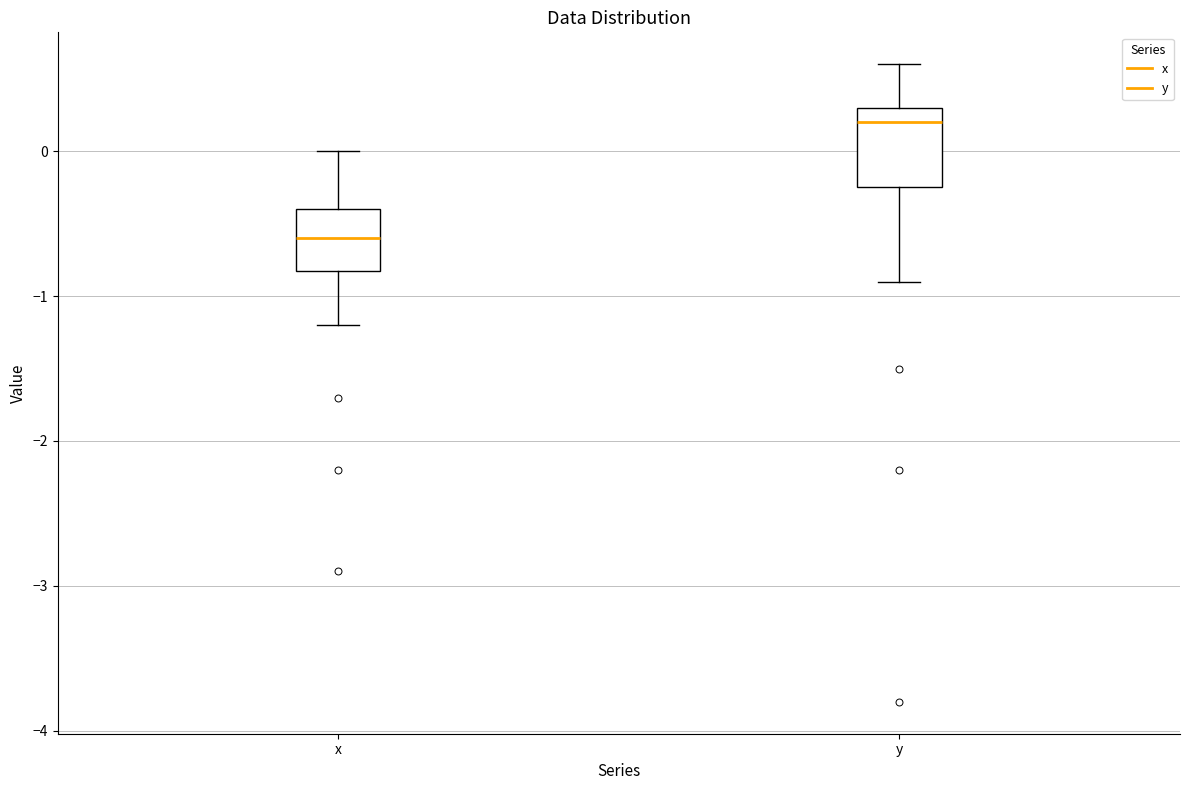

Where does the median line of the box for x sit on the y-axis? The values are not printed on the chart, so give them approximately, as read against the axis.

-0.6